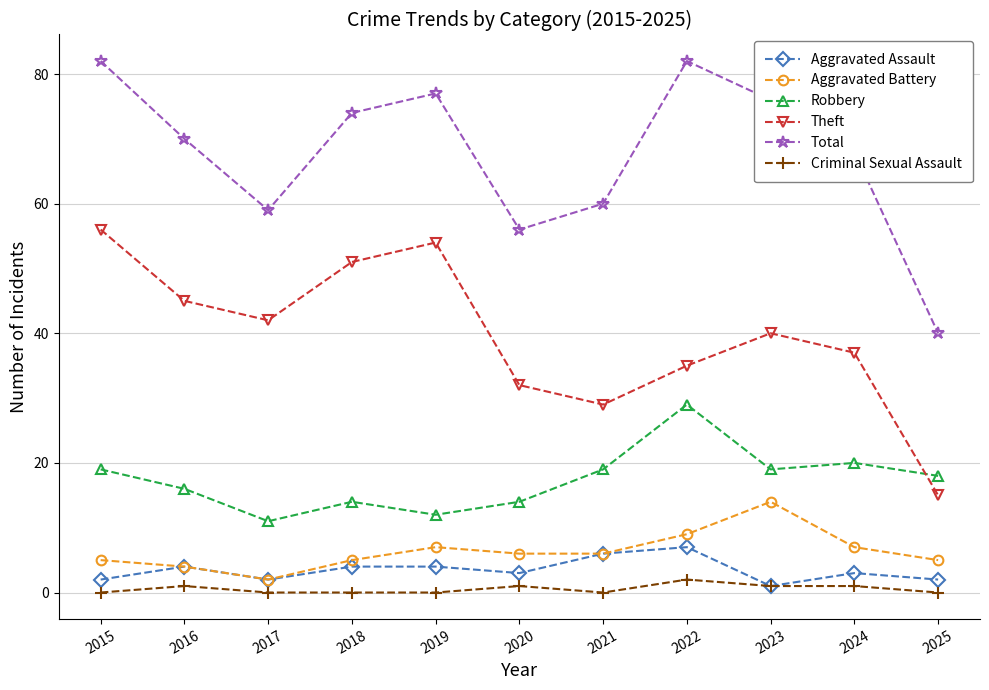

The value of Theft at 2025 is 15. True or false?

True